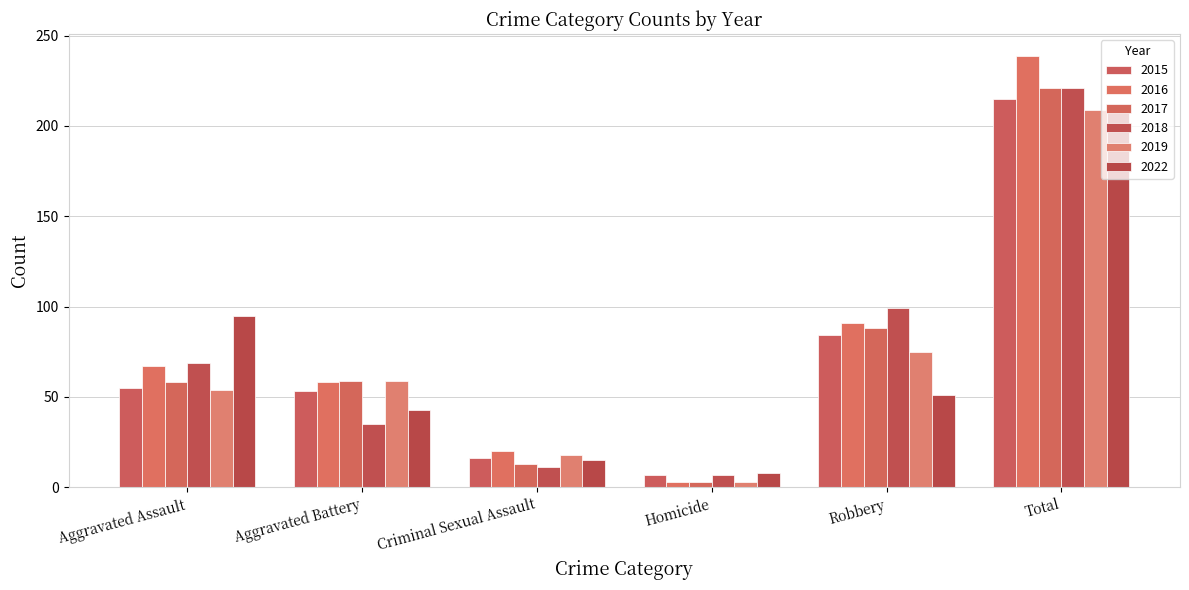

Reading left to right, list all the values displayed in this chart.

2015: 55	53	16	7	84	215
2016: 67	58	20	3	91	239
2017: 58	59	13	3	88	221
2018: 69	35	11	7	99	221
2019: 54	59	18	3	75	209
2022: 95	43	15	8	51	212